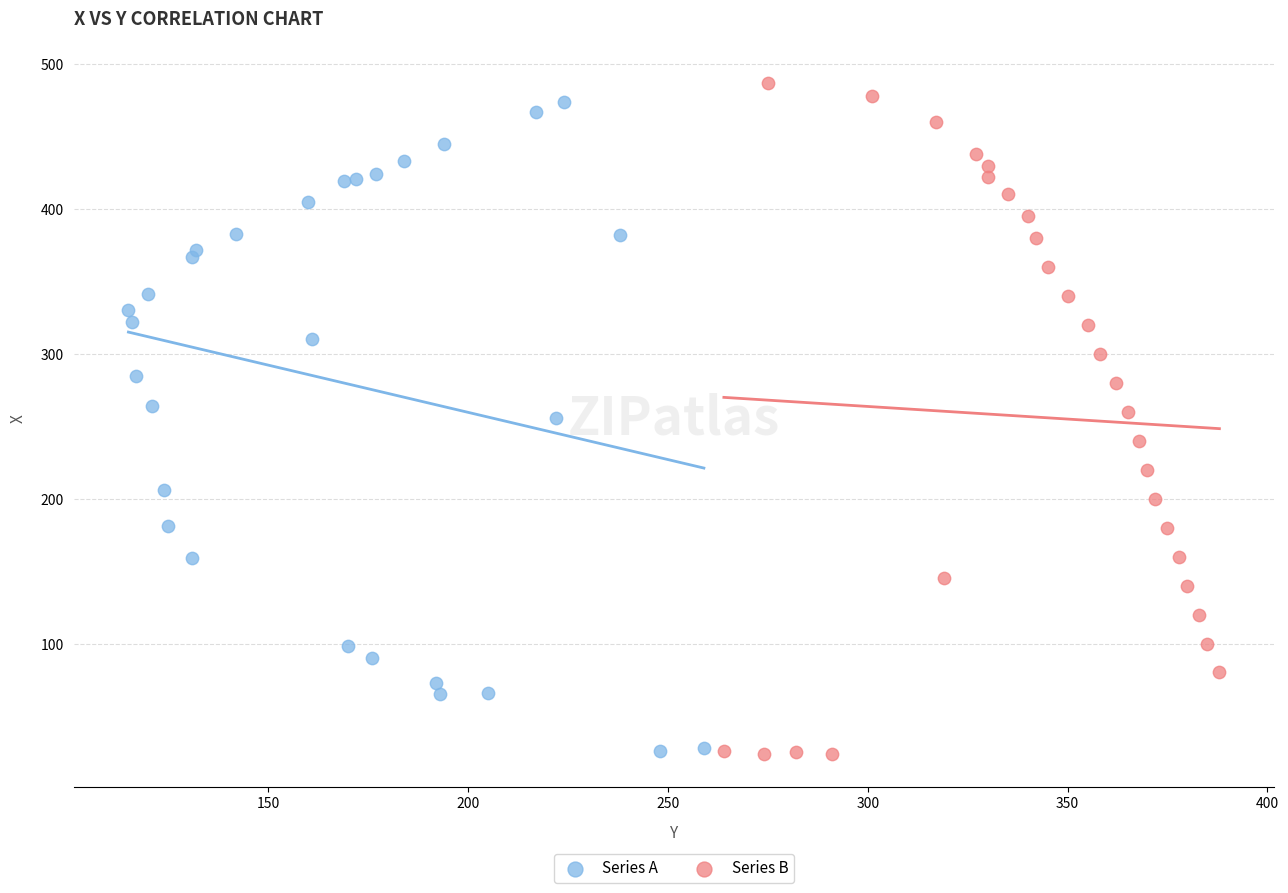

Which series has the largest Y range (max minus min)?

Series B